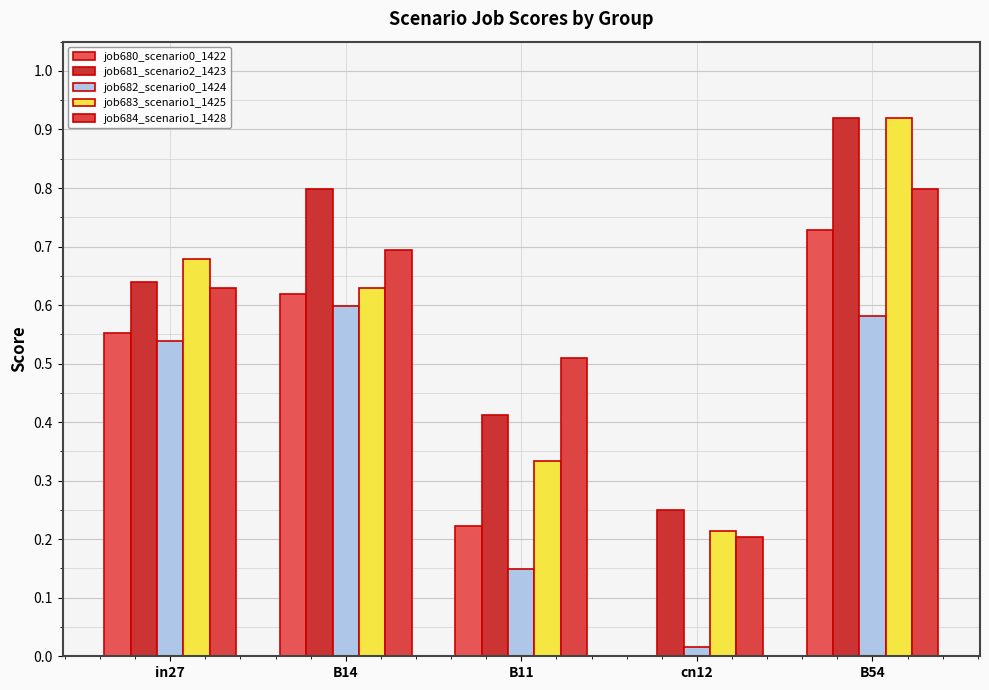

Is it true that job683_scenario1_1425 equals 0.9 at B54?

True